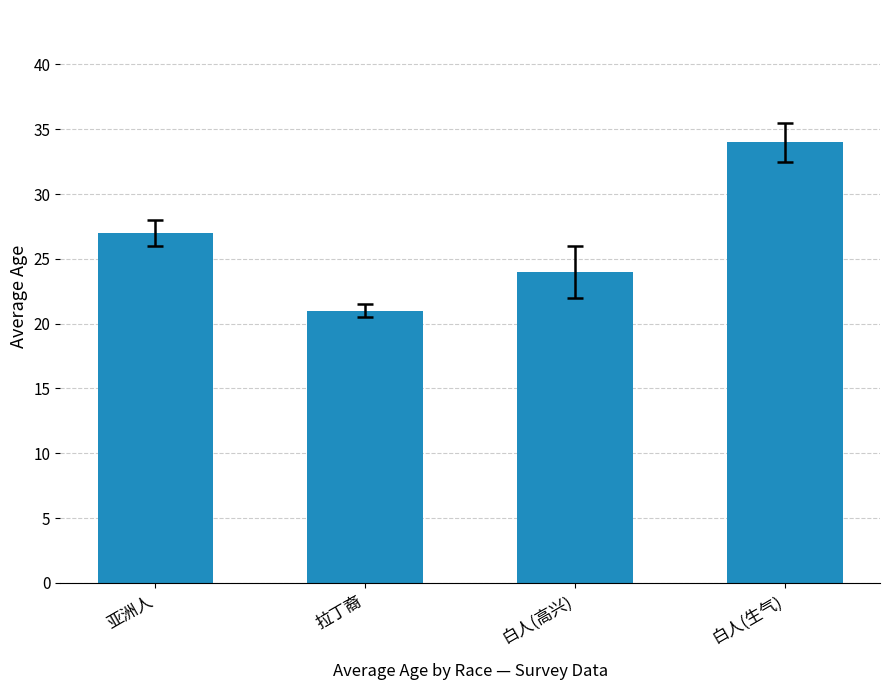

Reading left to right, list all the values displayed in this chart.

27	21	24	34